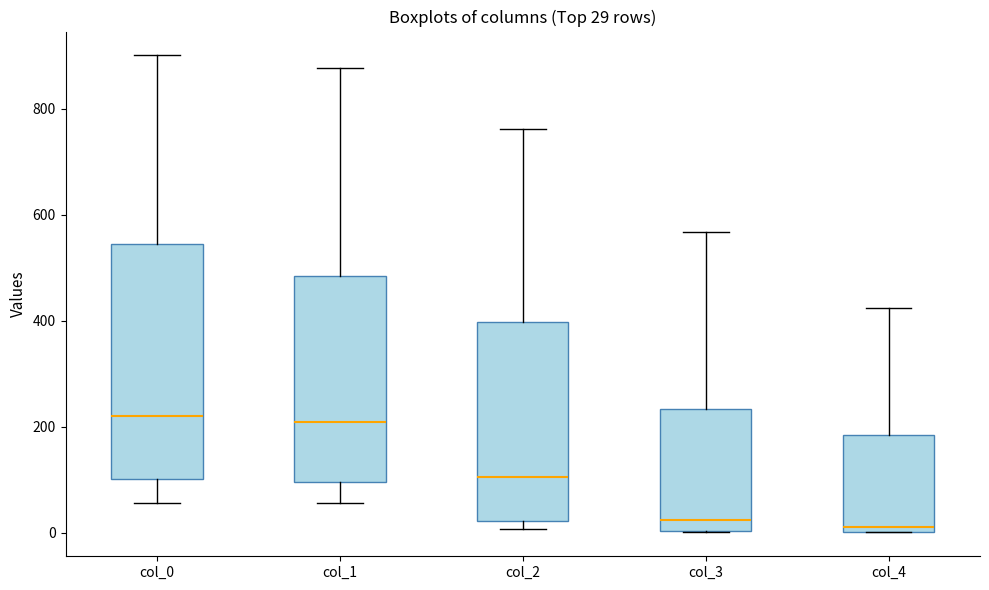

Which box is the tallest, from its lower edge to its upper edge?

col_0